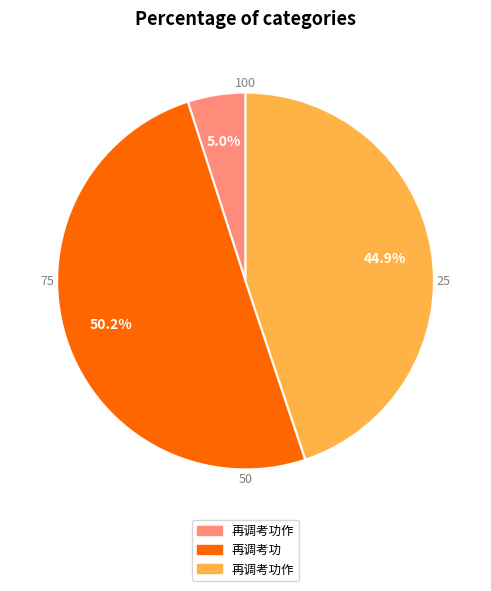

Rank the categories by value from highest to lowest.

再调考功, 再调考功作, 再调考功作